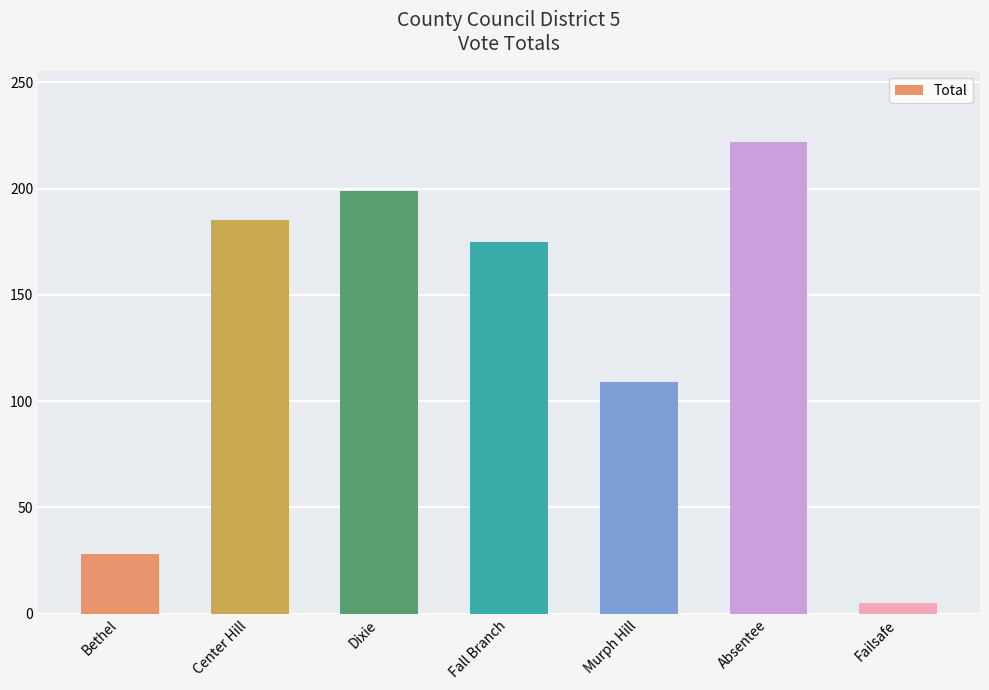

What is the change in value from Center Hill to Fall Branch?

-10